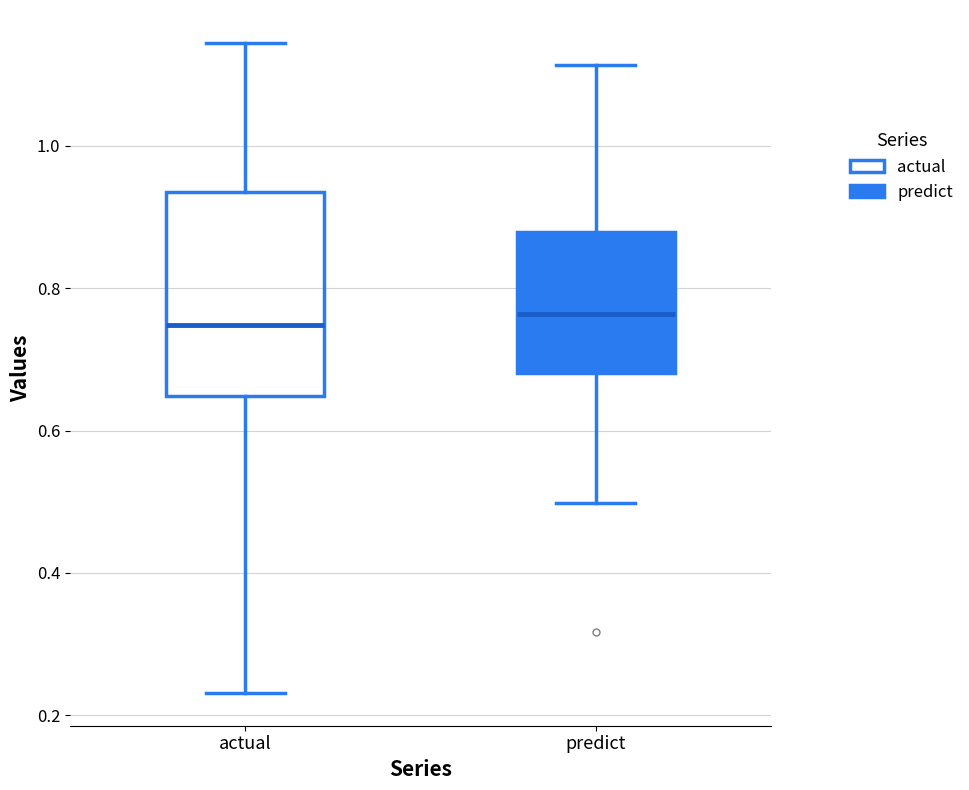

Reading left to right, read every box against the y-axis: the position of its median line, the range the box covers, and the ends of its whiskers. The values are not printed on the chart, so give them approximately, as read against the axis.

actual: median 0.74, box 0.64 to 0.94, whiskers 0.24 to 1.14
predict: median 0.76, box 0.68 to 0.88, whiskers 0.50 to 1.12